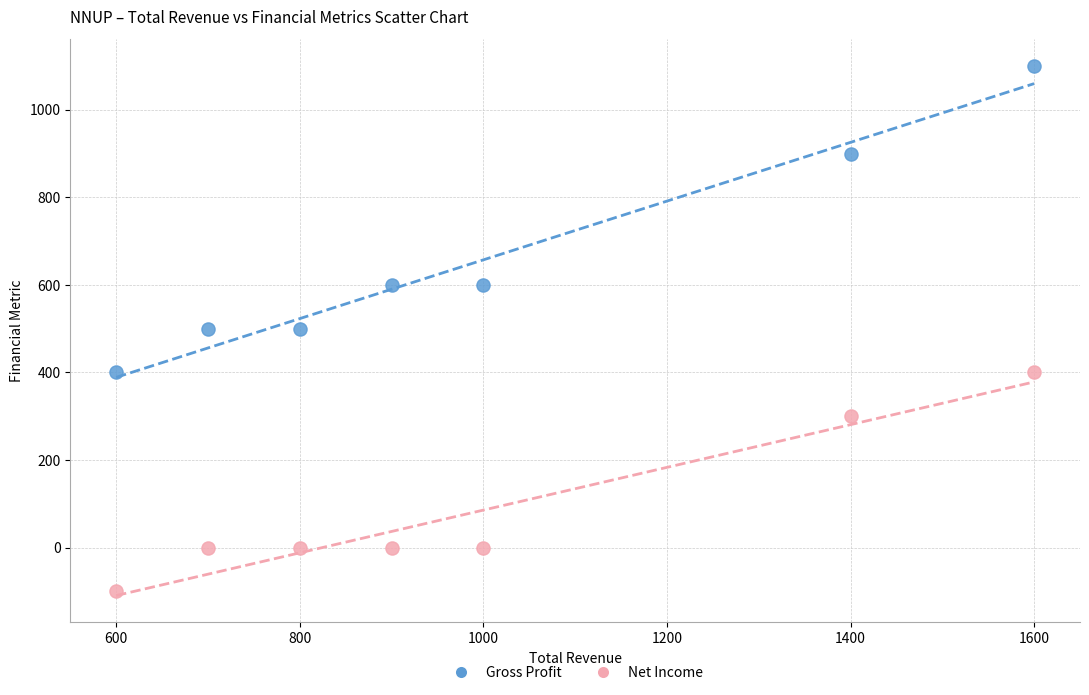

What is the X range (max minus min) for the scatter plot?

1000